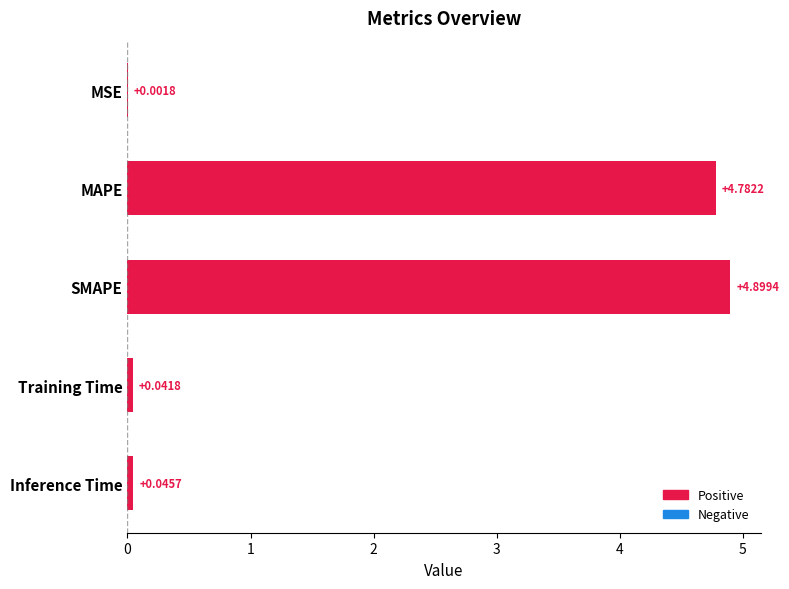

Which has a higher value, Training Time or Inference Time?

Inference Time